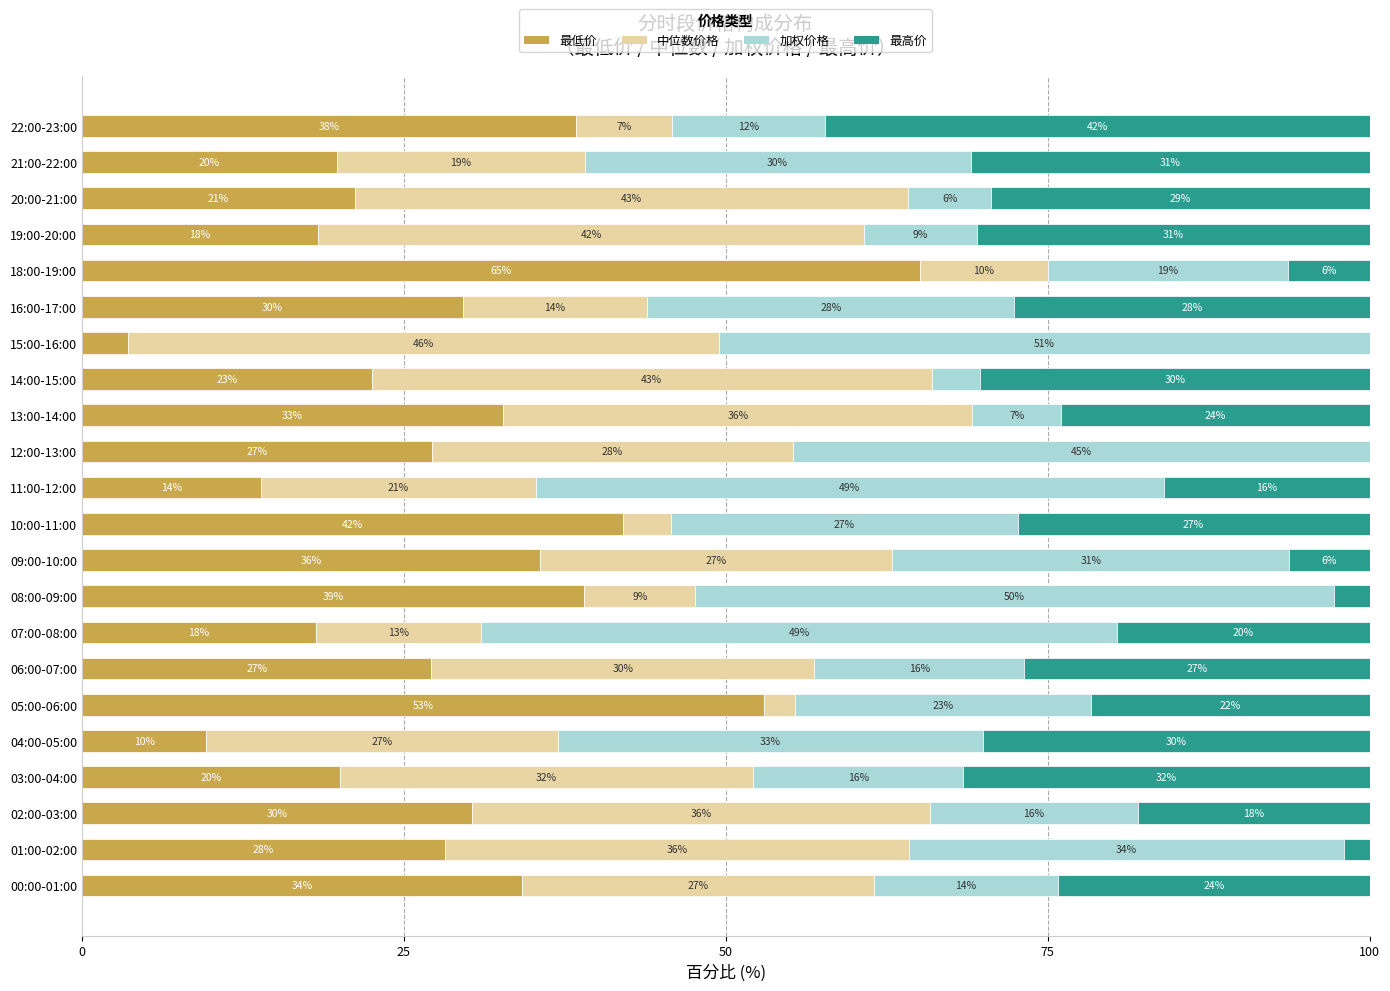

What is the highest value of the 最低价 series?

65.1